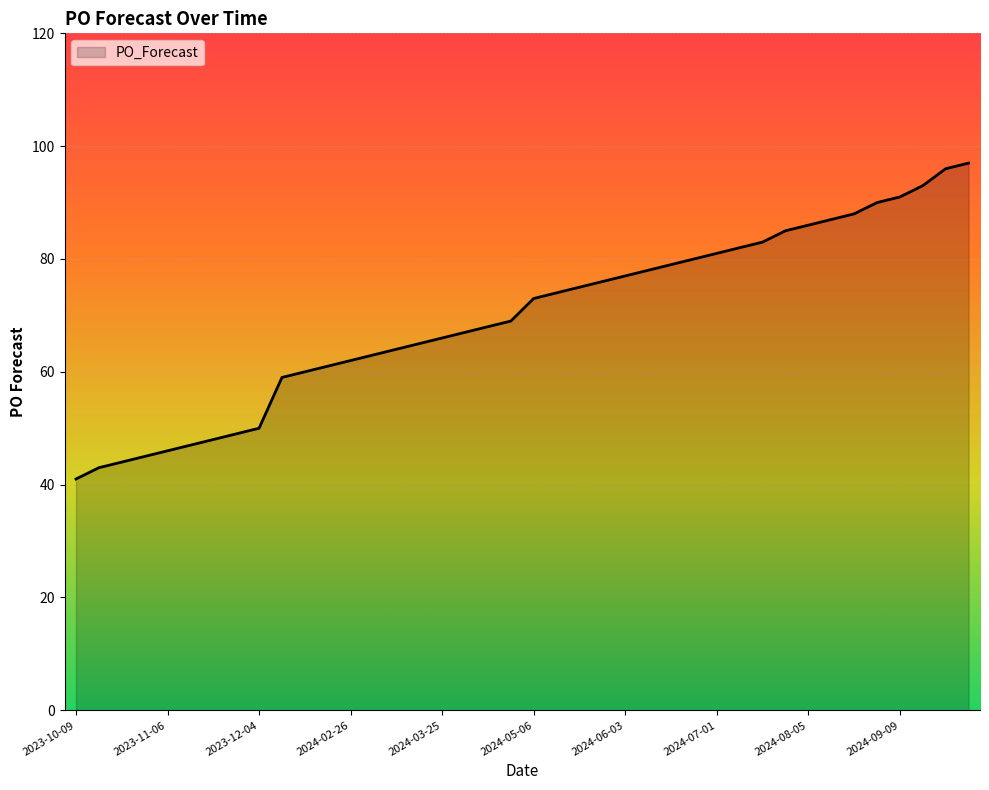

What is the smallest value displayed?

41.0